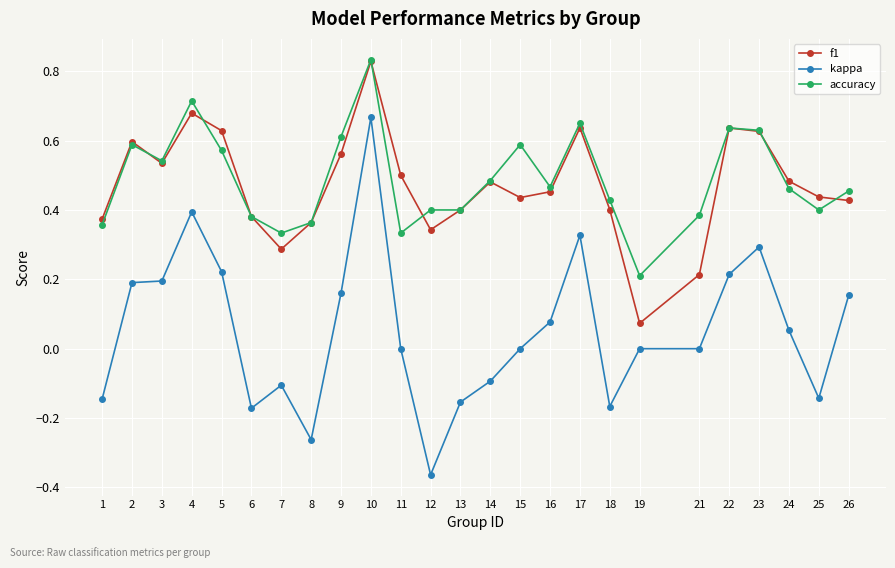

Between 9 and 16, which series saw the biggest shift?

accuracy